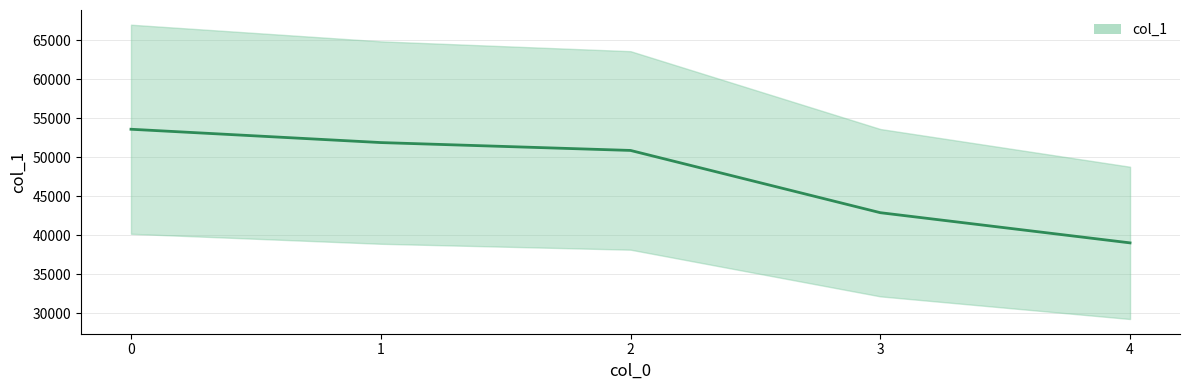

At which label is the value closest to 46326?

3